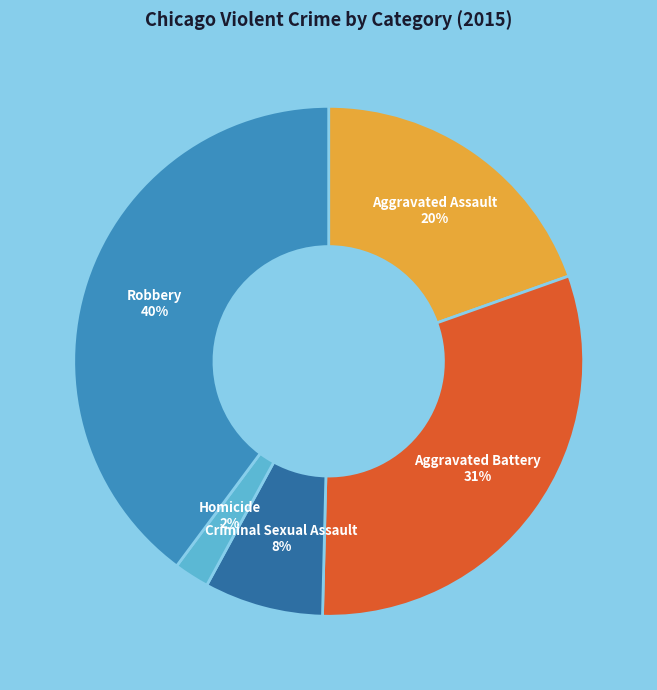

To the nearest percent, what is the difference between the Homicide and Robbery slice percentages?

38%